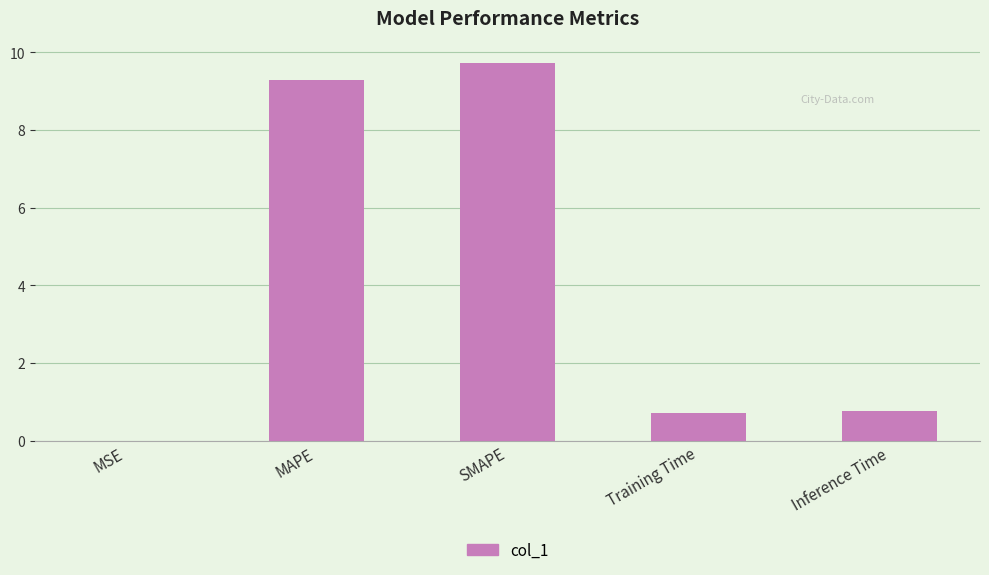

At which category does the chart reach its peak across all series?

SMAPE